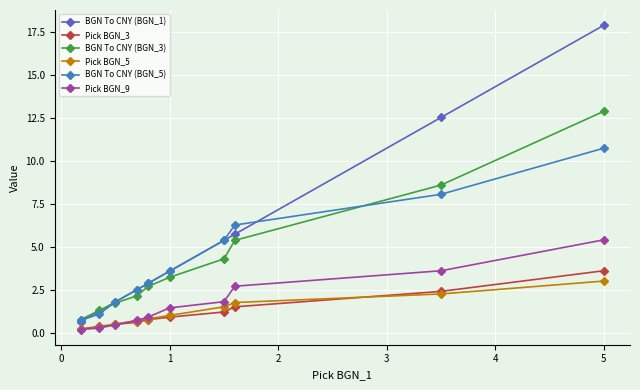

Which series has the largest range (max minus min)?

BGN To CNY (BGN_1)